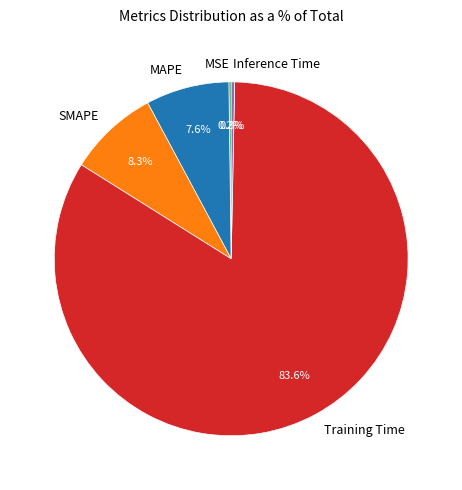

Which slice is the largest?

Training Time